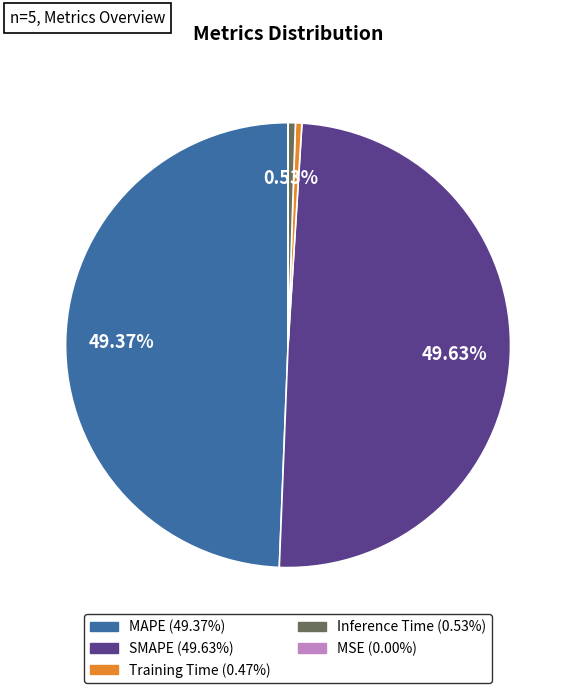

Is Inference Time the majority of the pie?

No